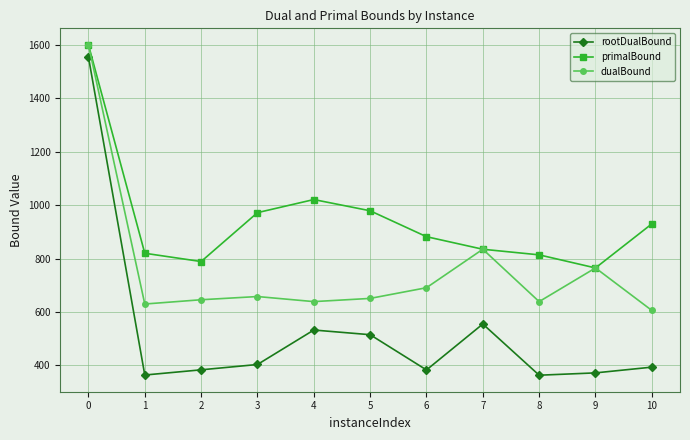

Is it true that primalBound equals 1428.0 at 7?

False